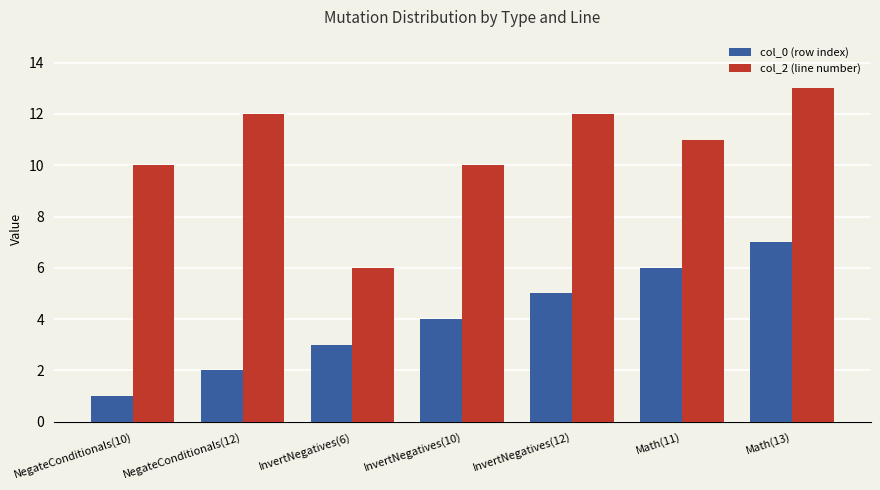

How many bars are there in total?

14